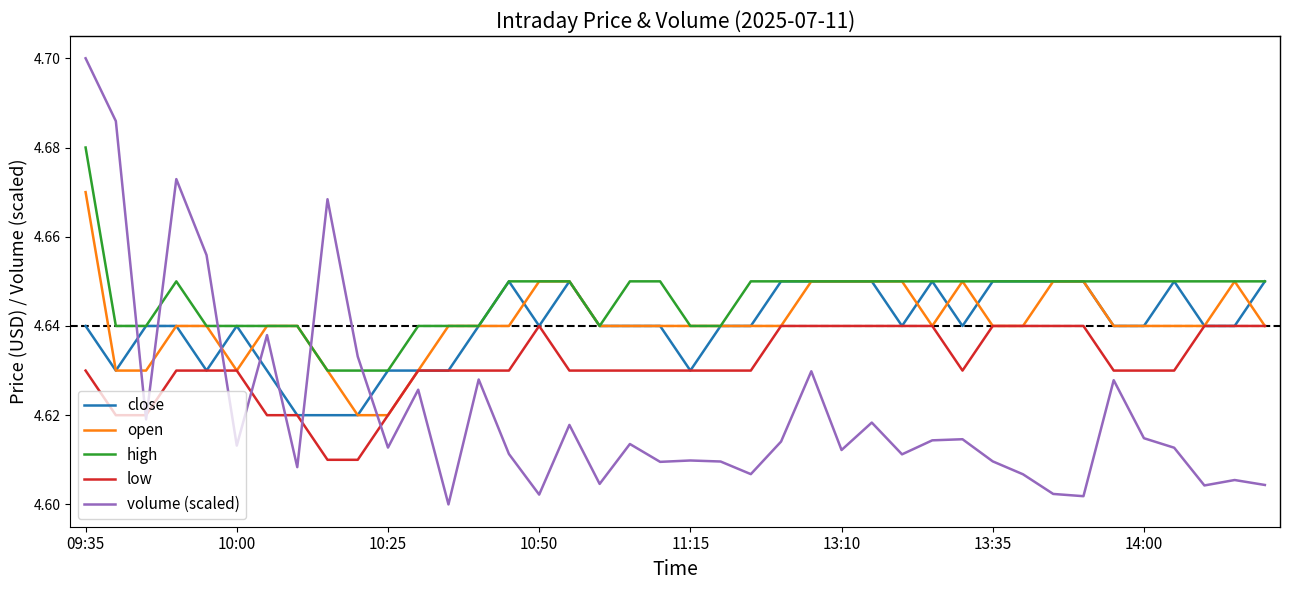

Which series has the widest spread of values?

volume (scaled)